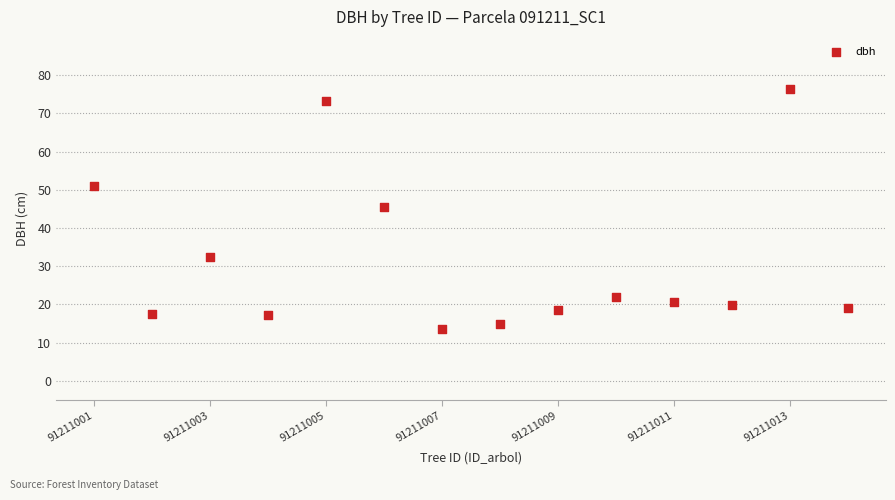

What Y value in the scatter plot is closest to 44?

45.5